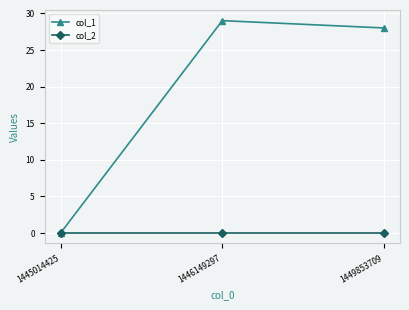

Which series has the largest range (max minus min)?

col_1